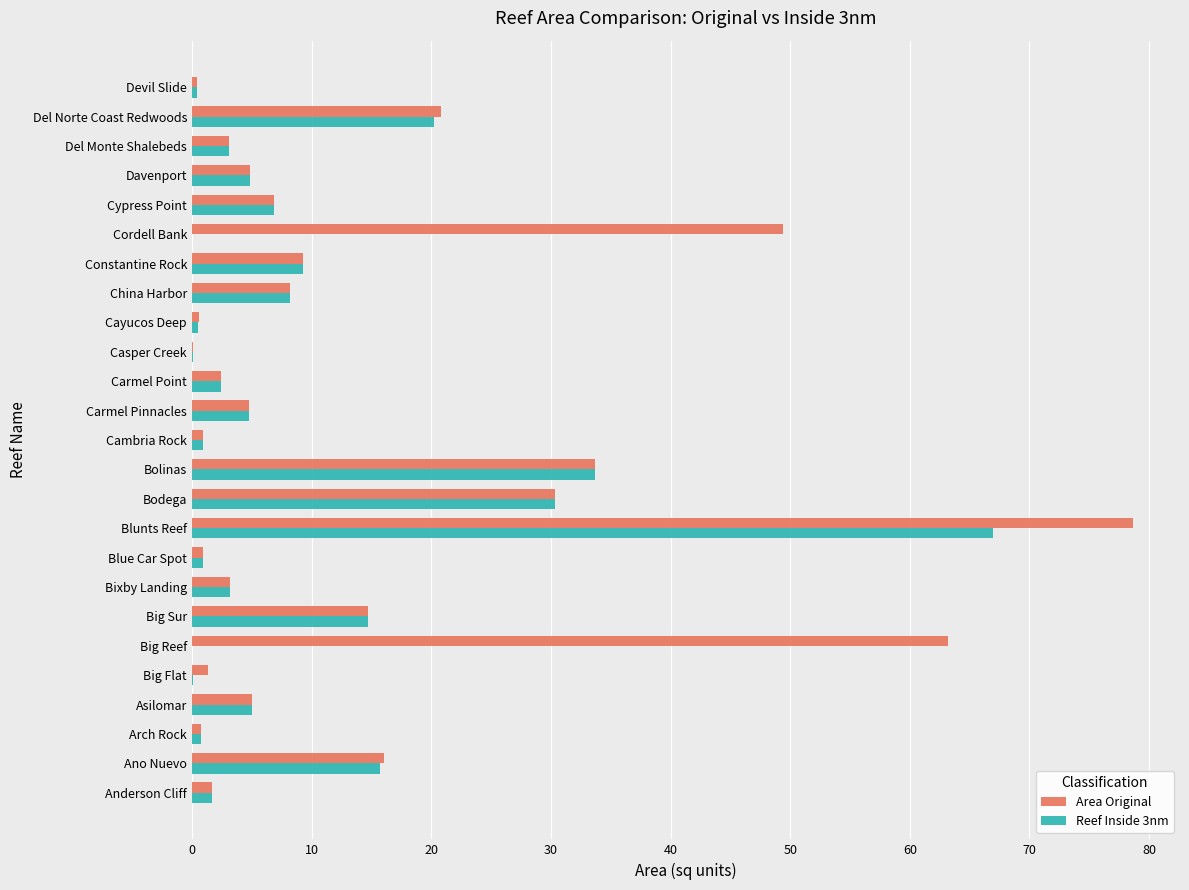

Is the value of Area Original at Big Flat greater than the value of Reef Inside 3nm at Asilomar?

No